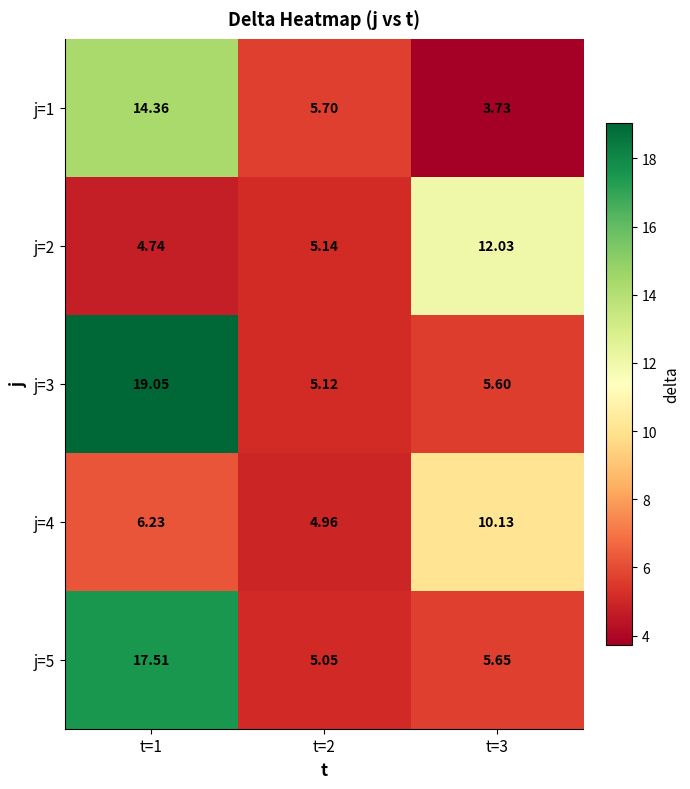

Is the value of j=4 at t=3 greater than the value of j=1 at t=1?

No